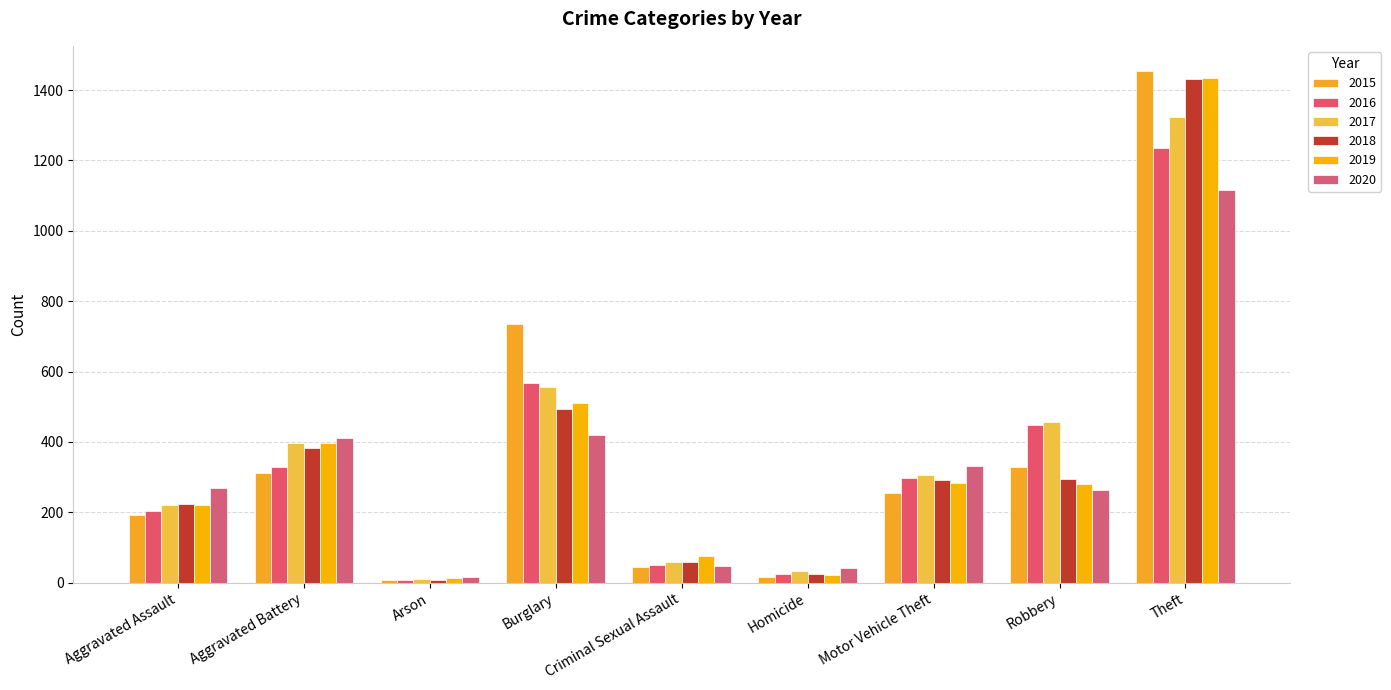

Does the chart contain any negative values?

No